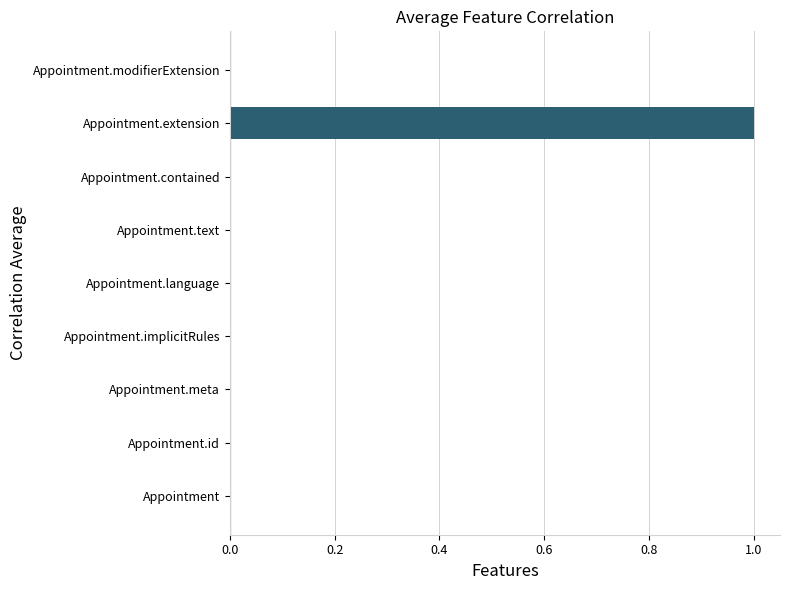

How many values are between 0 and 1?

9